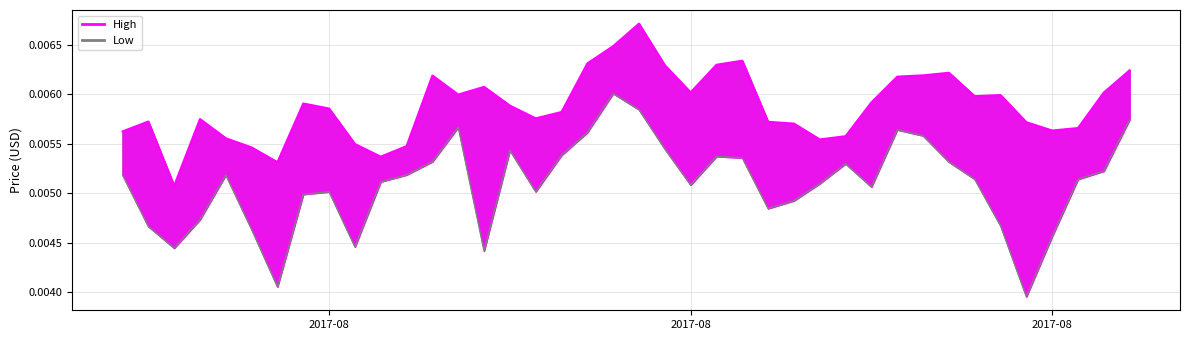

At which label does High reach its minimum?

2017-07-26